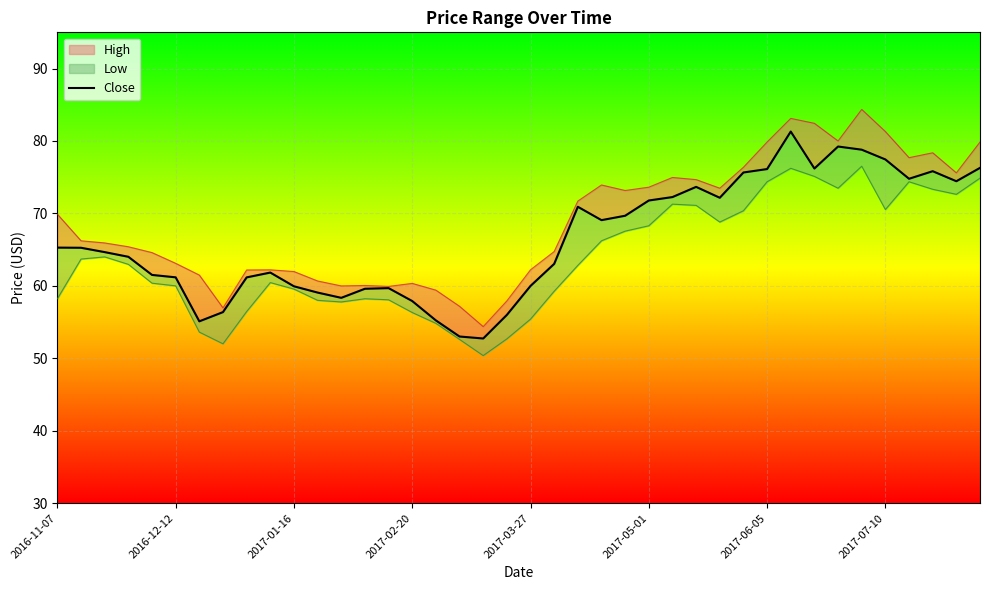

Reading left to right, list all the values displayed in this chart.

65.3	65.3	64.7	64.0	61.5	61.2	55.1	56.4	61.2	61.8	59.9	59.1	58.3	59.6	59.7	57.9	55.2	53.0	52.7	56.0	60.0	63.0	70.9	69.1	69.7	71.8	72.3	73.7	72.2	75.7	76.1	81.3	76.2	79.2	78.8	77.5	74.8	75.8	74.4	76.3